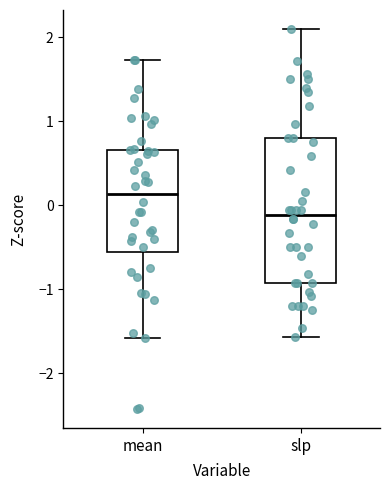

Where is the lower edge of the box for mean on the y-axis? The values are not printed on the chart, so give them approximately, as read against the axis.

-0.6